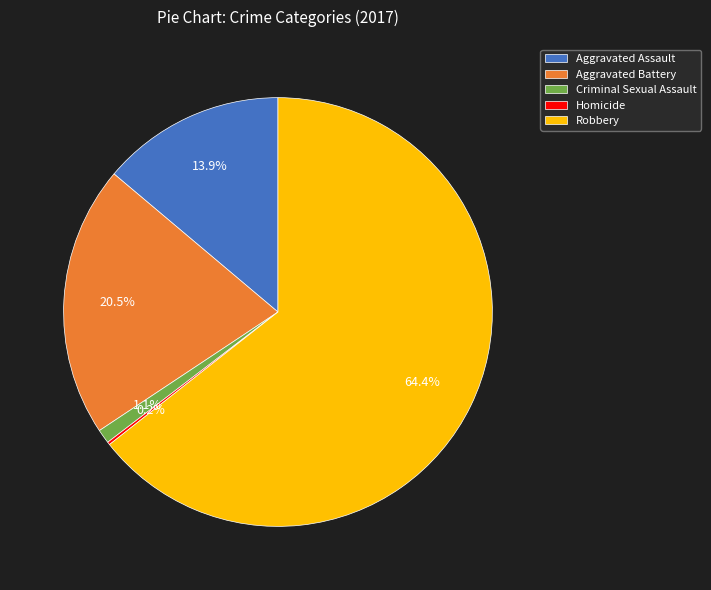

To the nearest percent, what is the average slice percentage?

20%